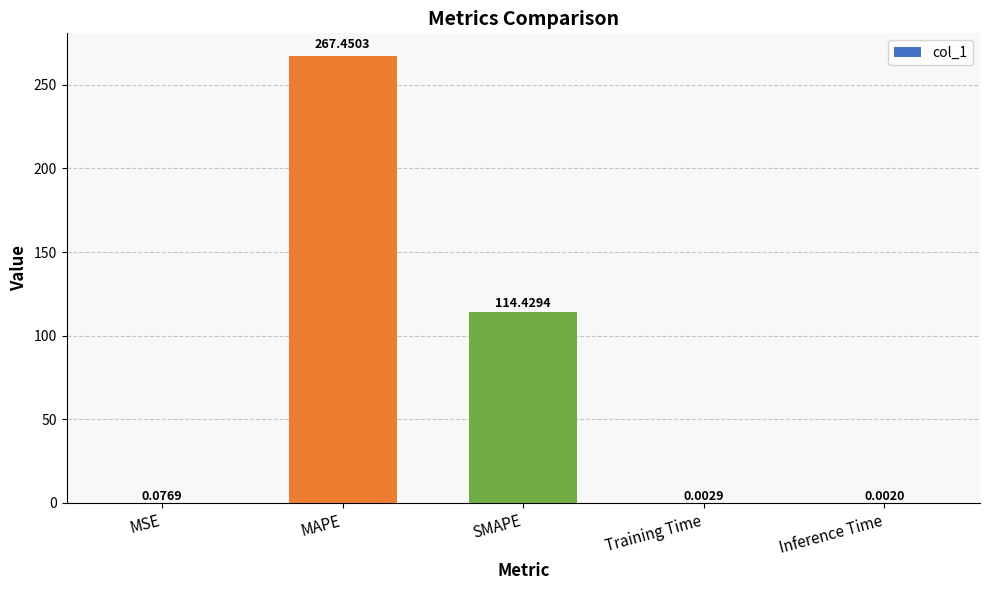

What is the sum of the values at Inference Time and SMAPE?

114.4